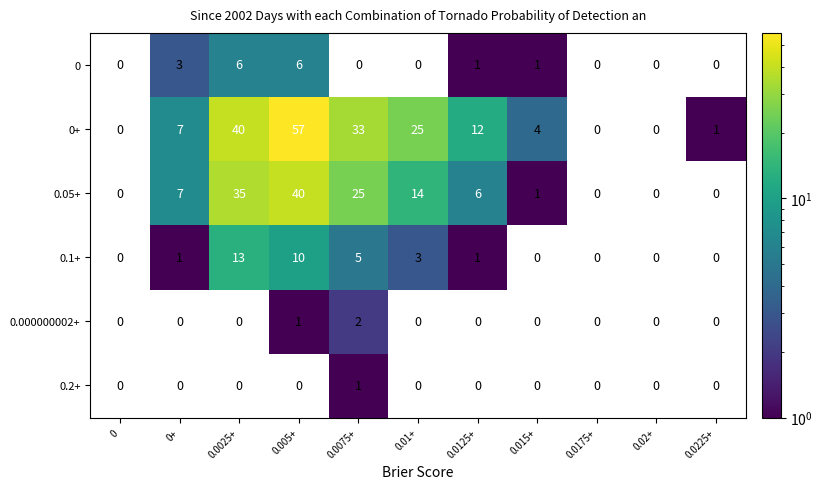

What is the smallest value displayed?

1.0